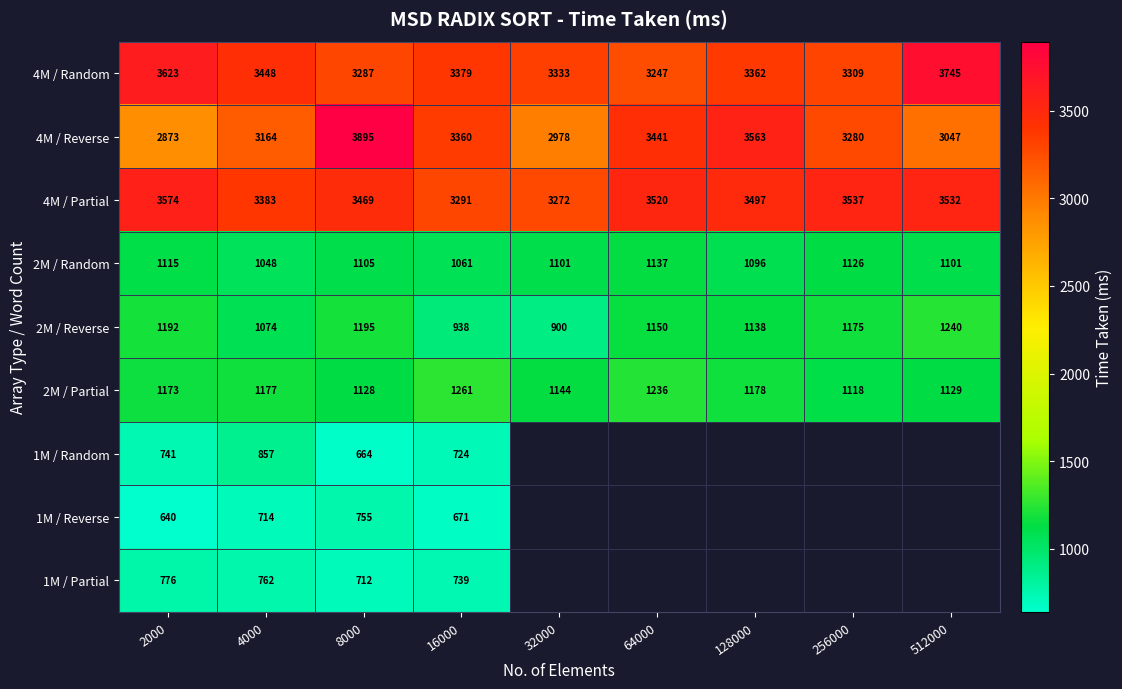

Is it true that 4M / Partial equals 1406 at 4000?

False